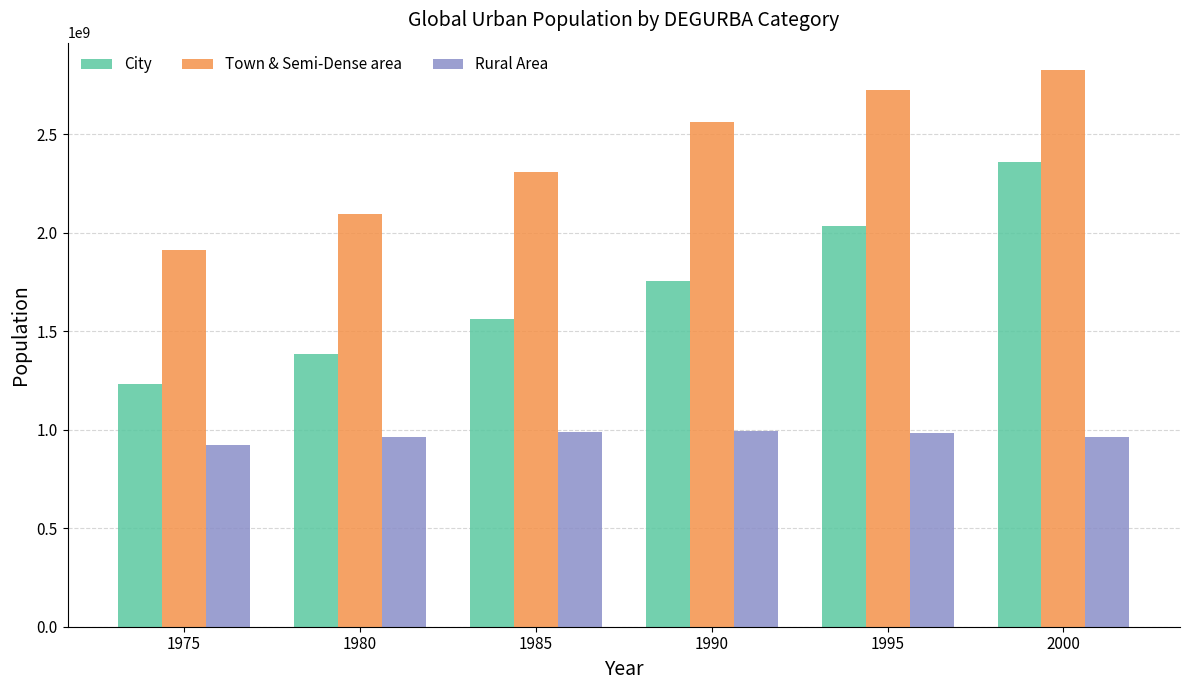

How many bars are there in each group?

3